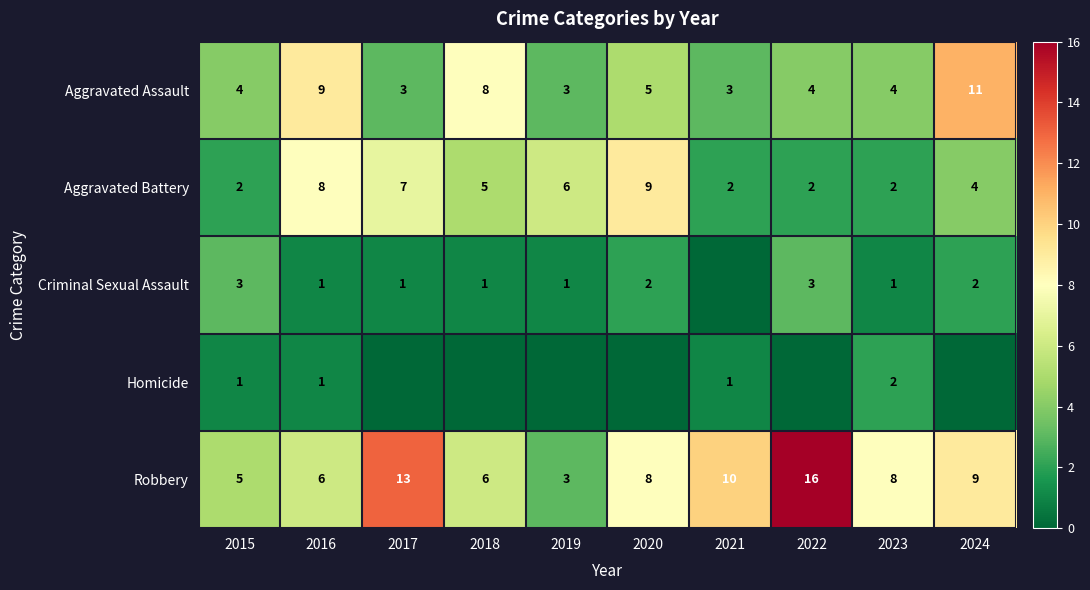

What is the highest value of the Homicide series?

2